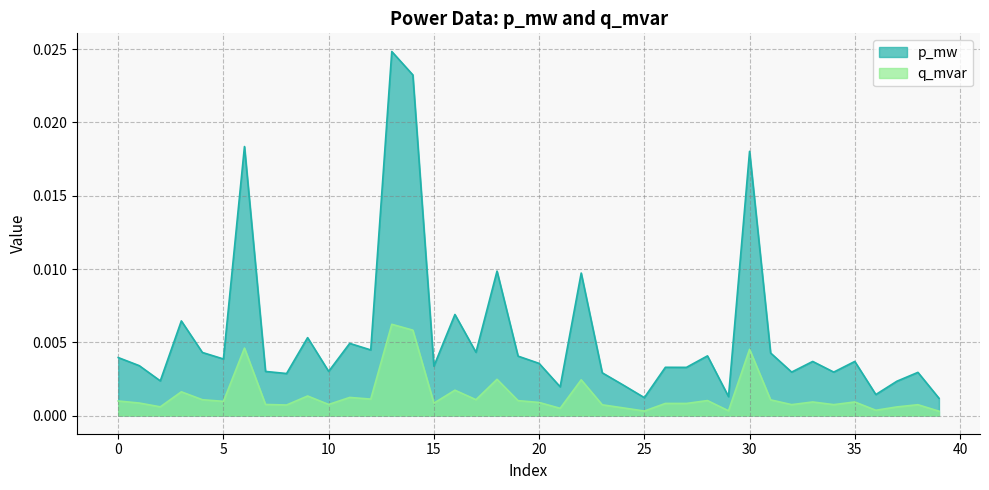

Which series has the largest total across all categories?

p_mw